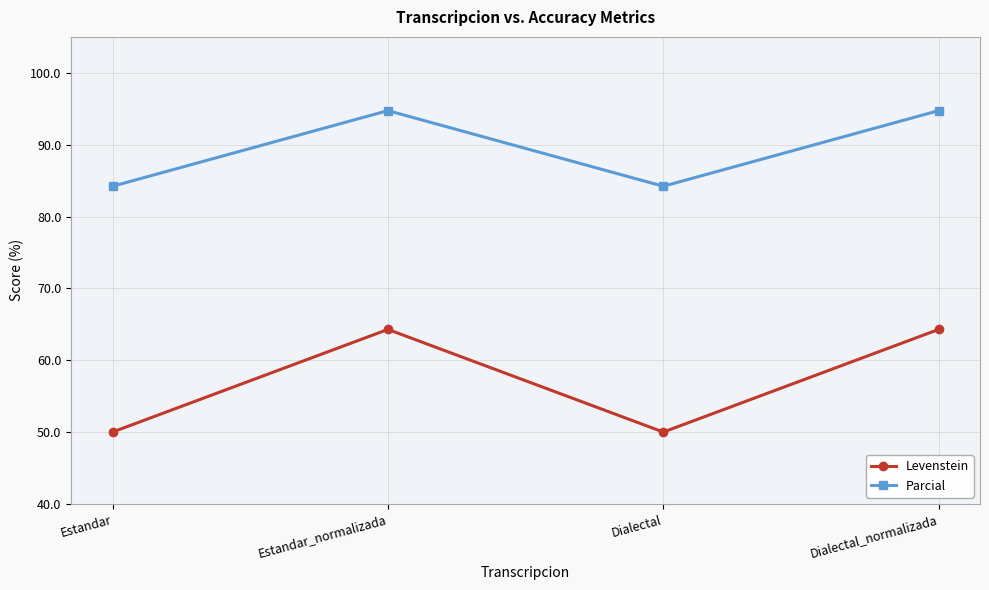

What is the smallest value displayed?

50.0